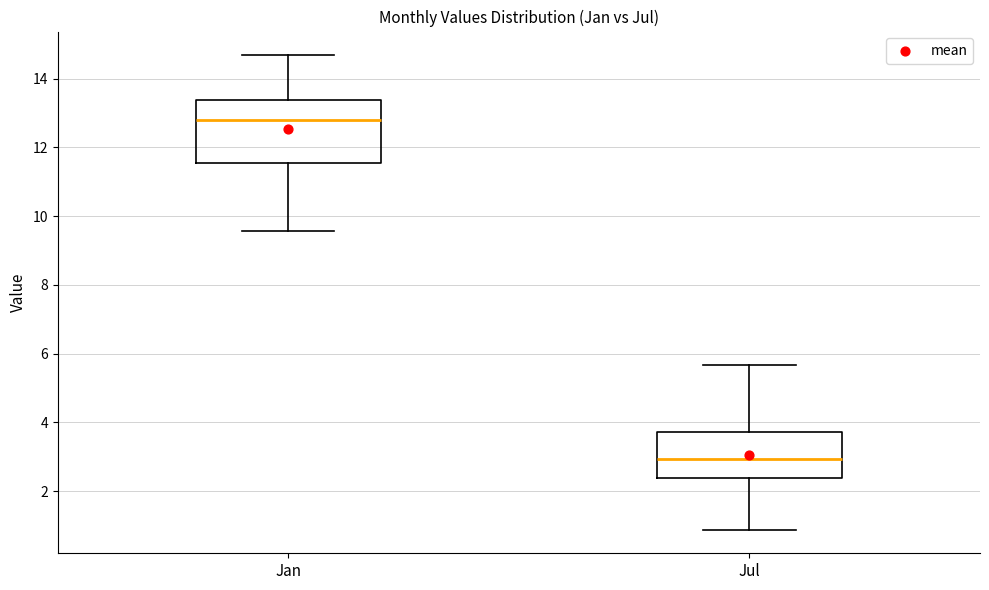

Reading left to right, read every box against the y-axis: the position of its median line, the range the box covers, and the ends of its whiskers. The values are not printed on the chart, so give them approximately, as read against the axis.

Jan: median 12.8, box 11.6 to 13.4, whiskers 9.6 to 14.6
Jul: median 3.0, box 2.4 to 3.8, whiskers 0.8 to 5.6